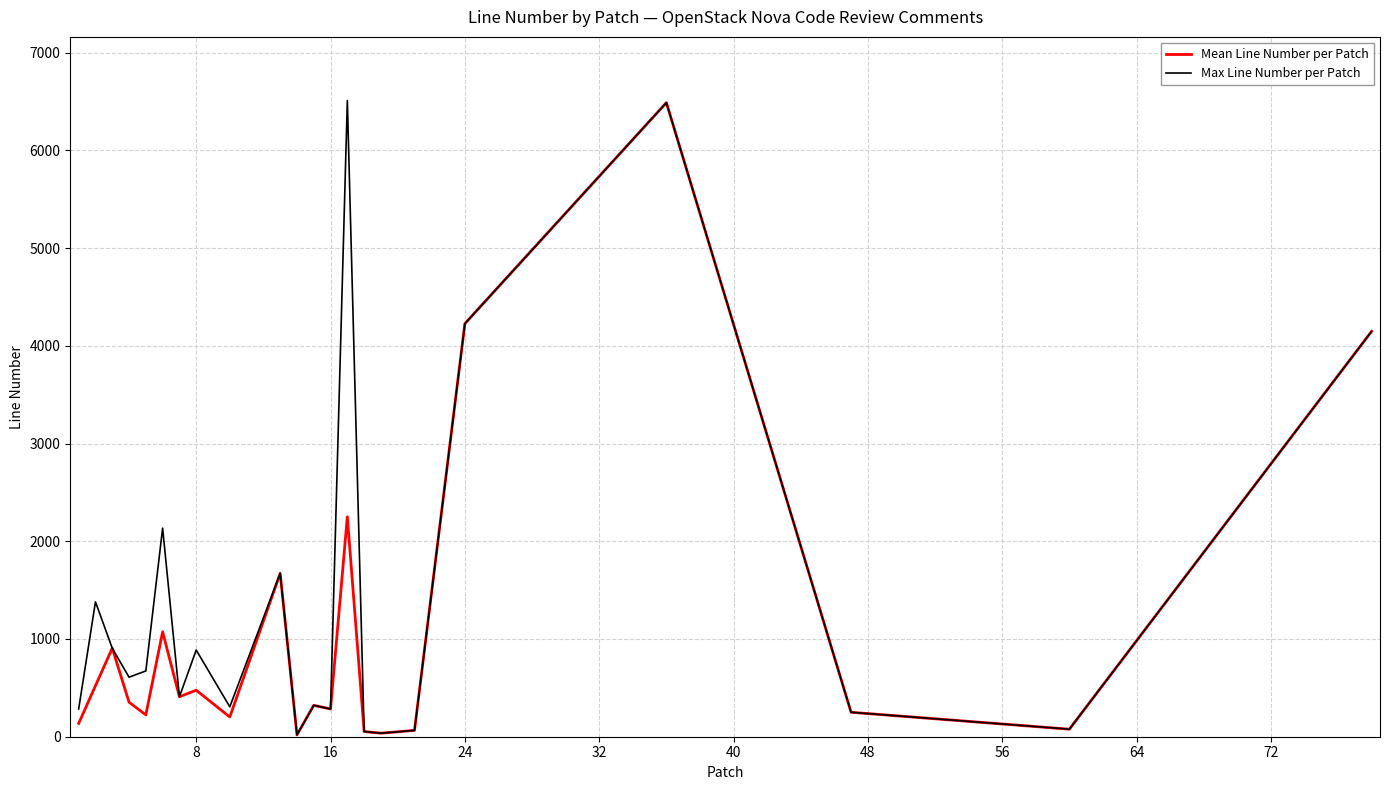

What is the highest value of the Max Line Number per Patch series?

6510.0